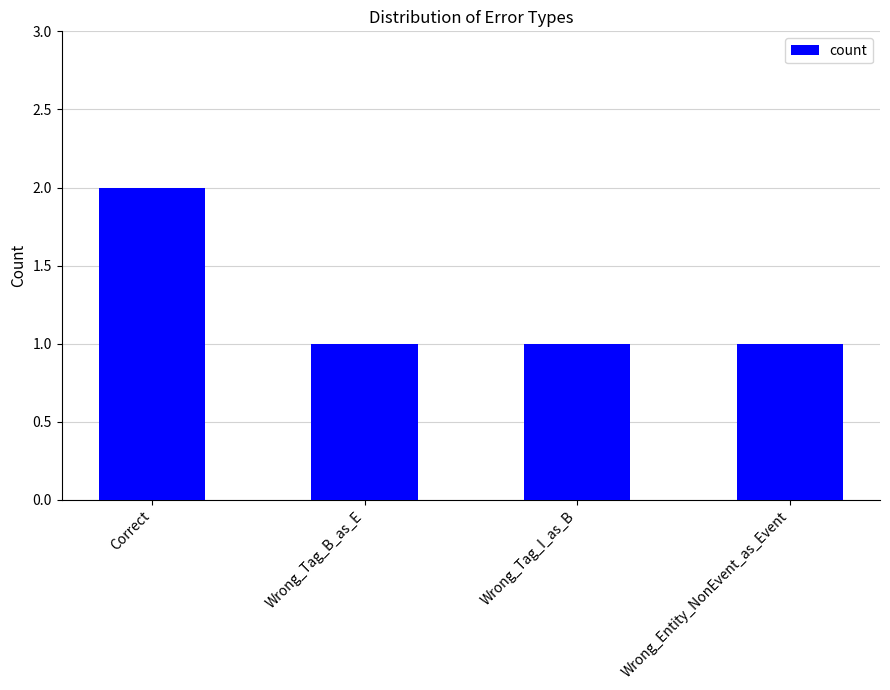

What is the label of the 1st bar from the right?

Wrong_Entity_NonEvent_as_Event